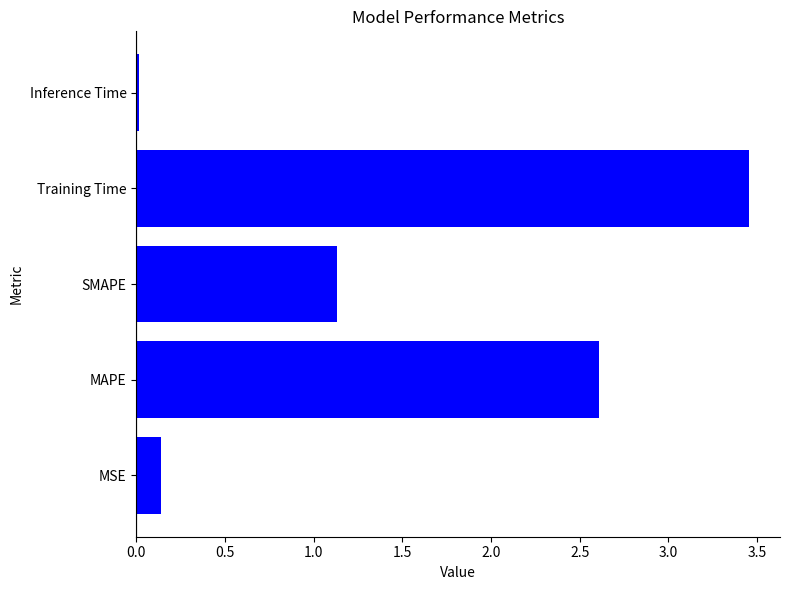

How many bars are there in total?

5